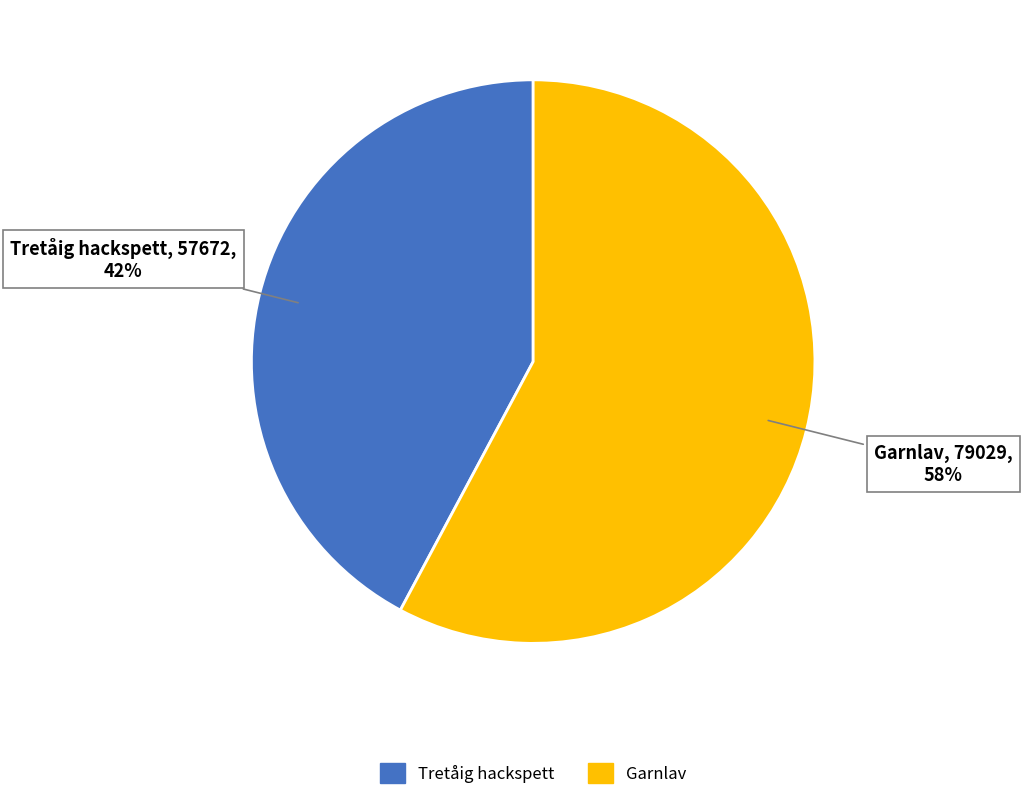

To the nearest percent, what is the average slice percentage?

50%